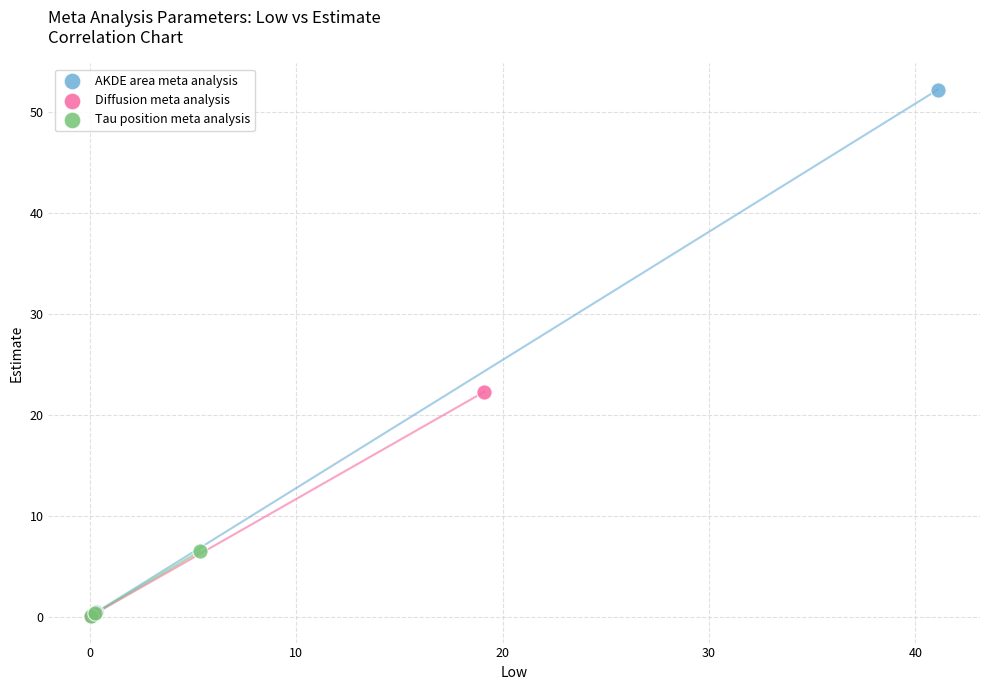

Which series reaches the maximum Y coordinate?

AKDE area meta analysis